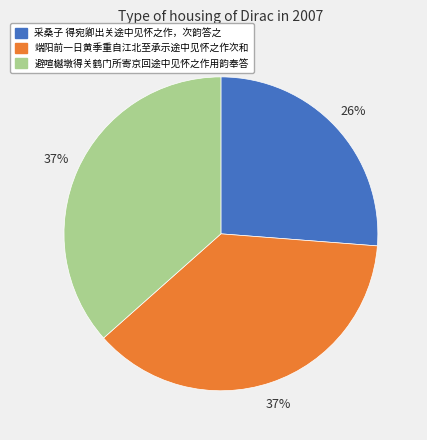

Count the number of slices in the pie.

3